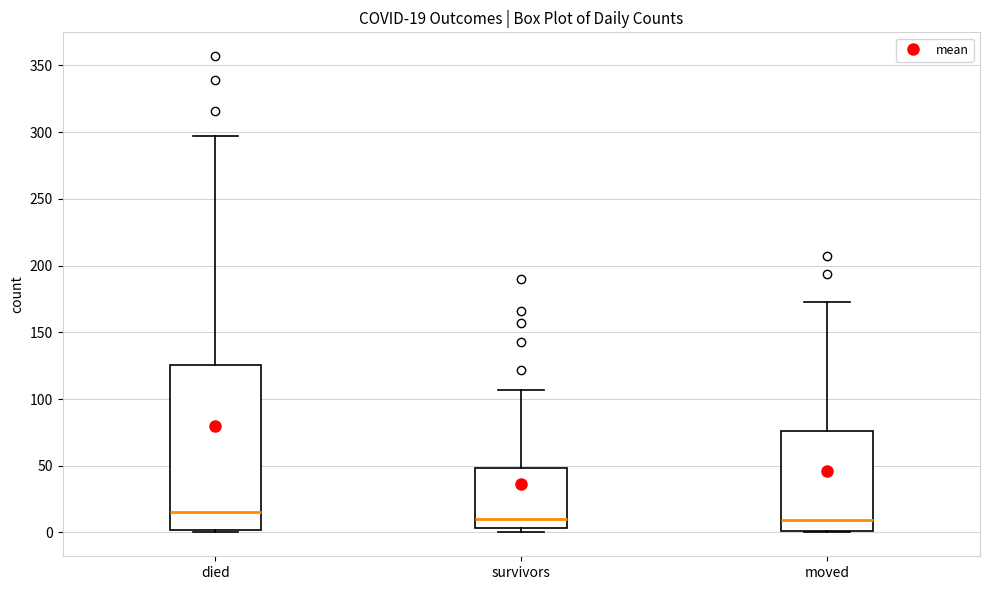

Comparing the boxes themselves (not the whiskers), which one is the tallest?

died